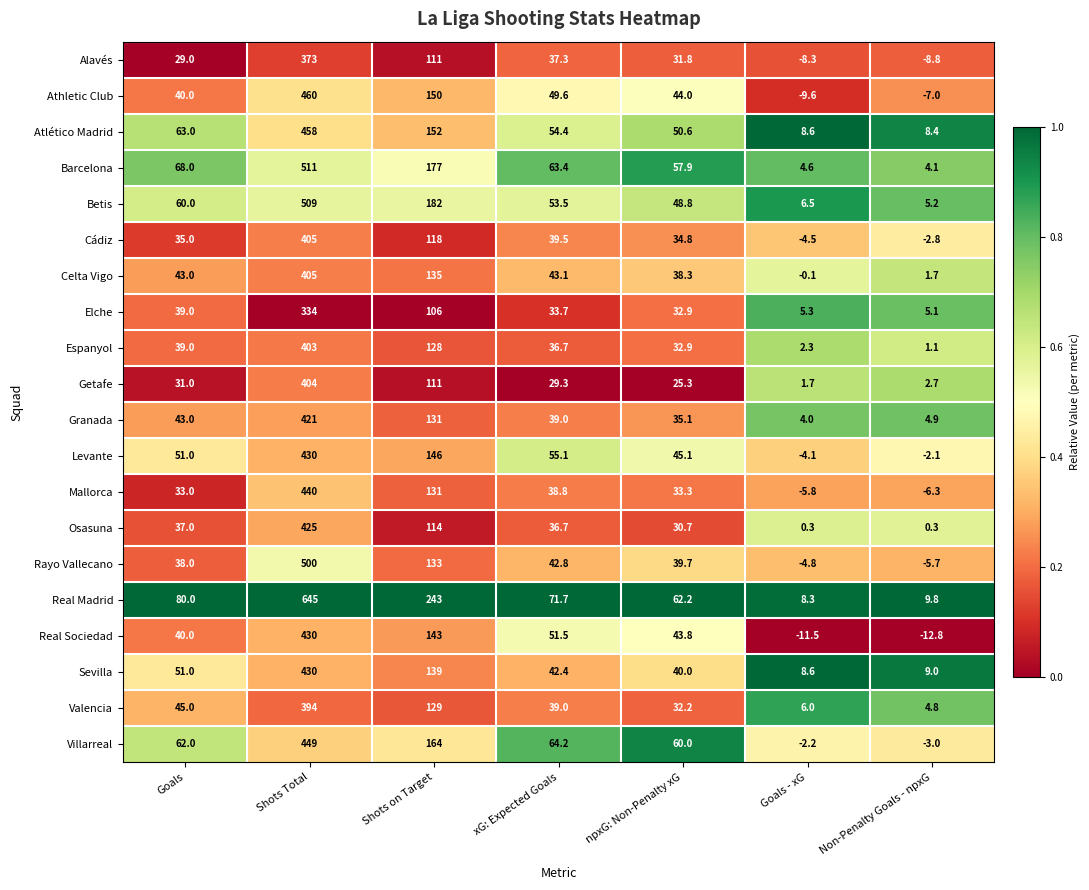

At which category is the sum across all series the highest?

Shots Total